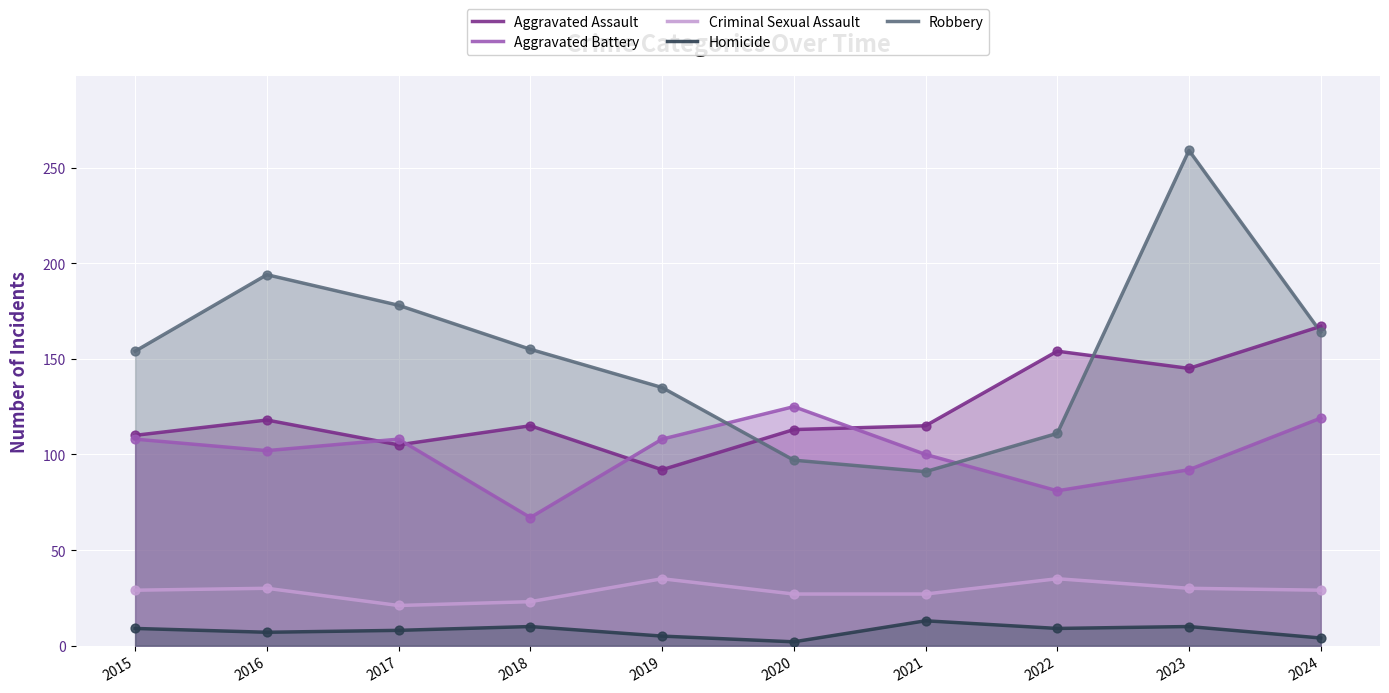

What are all the series names shown in the legend?

Aggravated Assault, Aggravated Battery, Criminal Sexual Assault, Homicide, Robbery